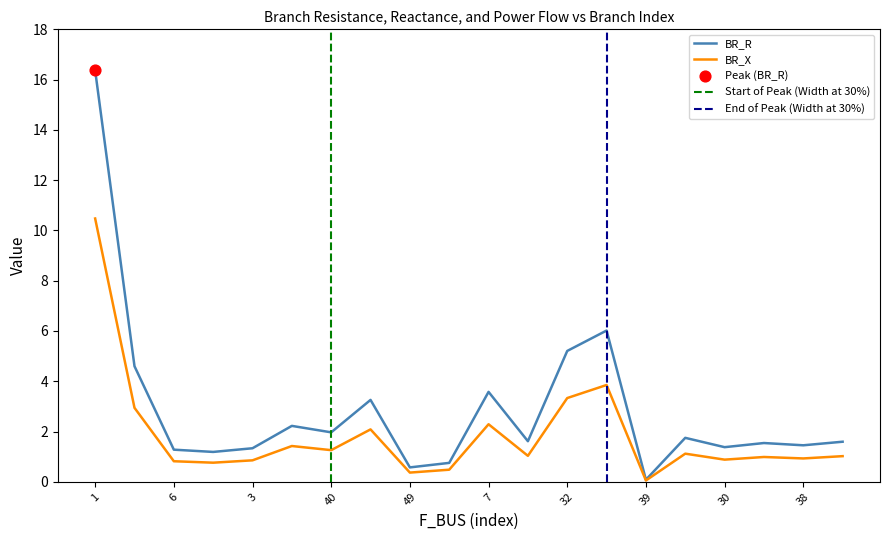

Which series reaches the maximum Y coordinate?

BR_R